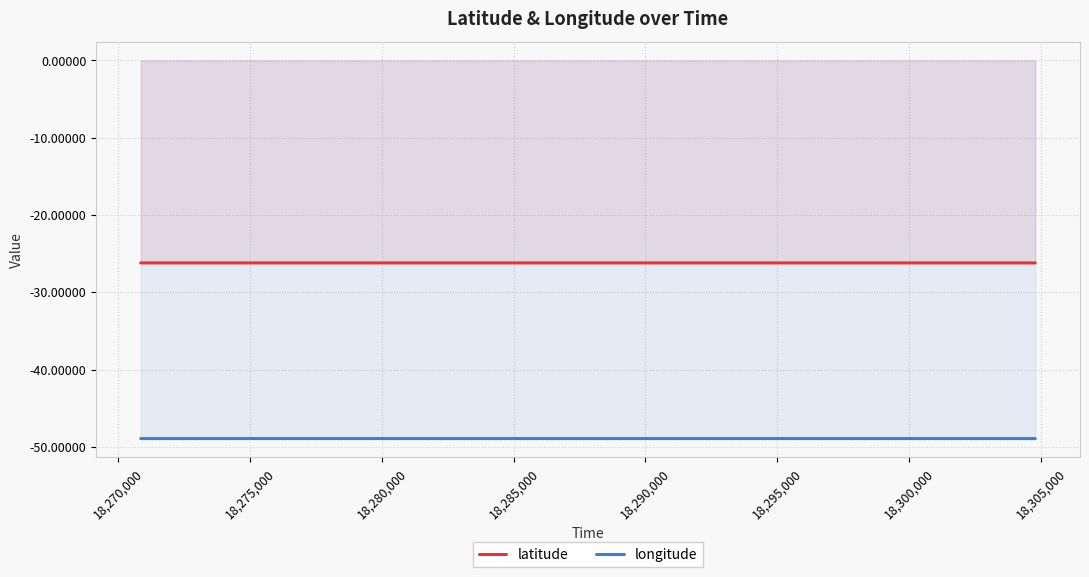

Which series has the largest total across all categories?

latitude